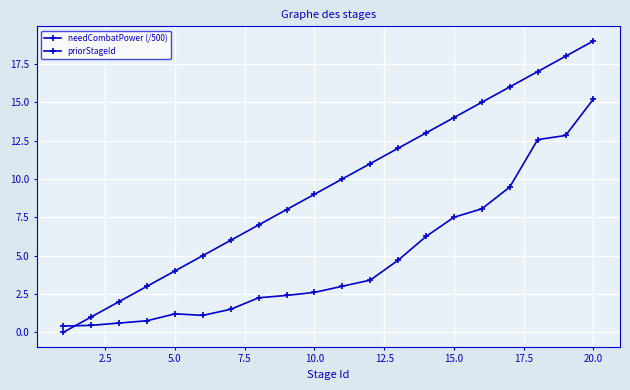

True or false: needCombatPower (/500) and priorStageId cross at least once.

True